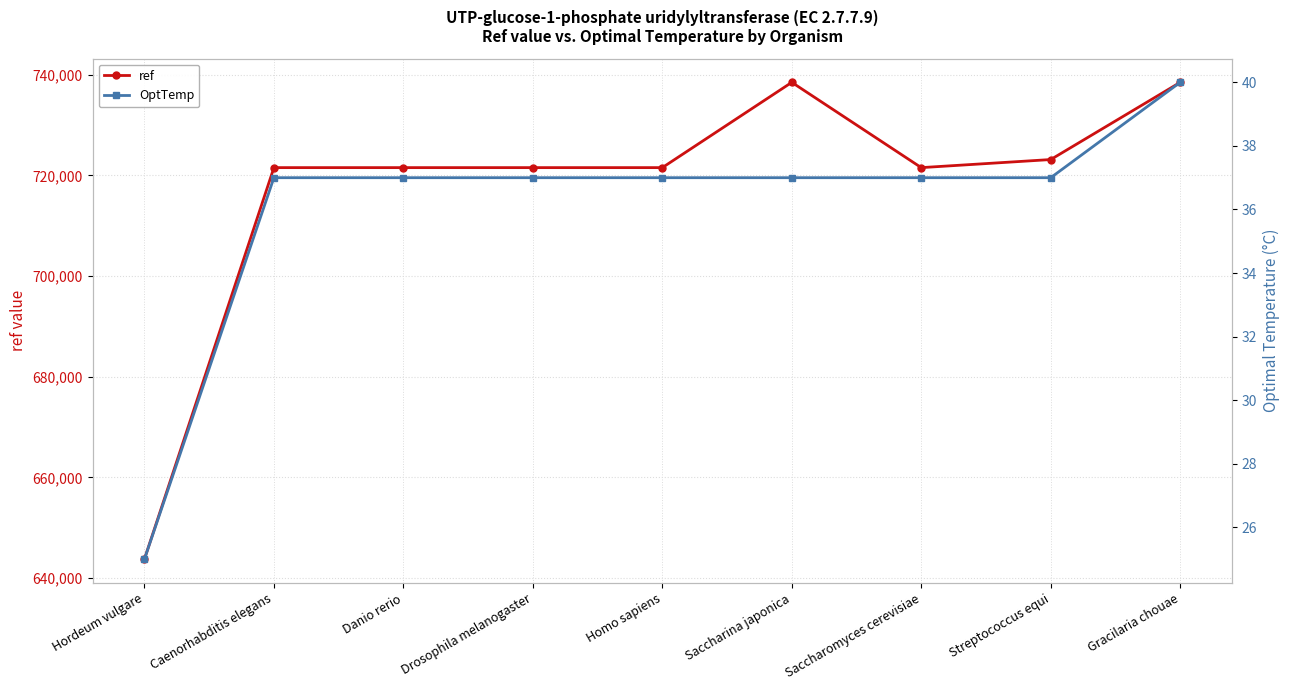

What position from the left is Saccharina japonica?

6